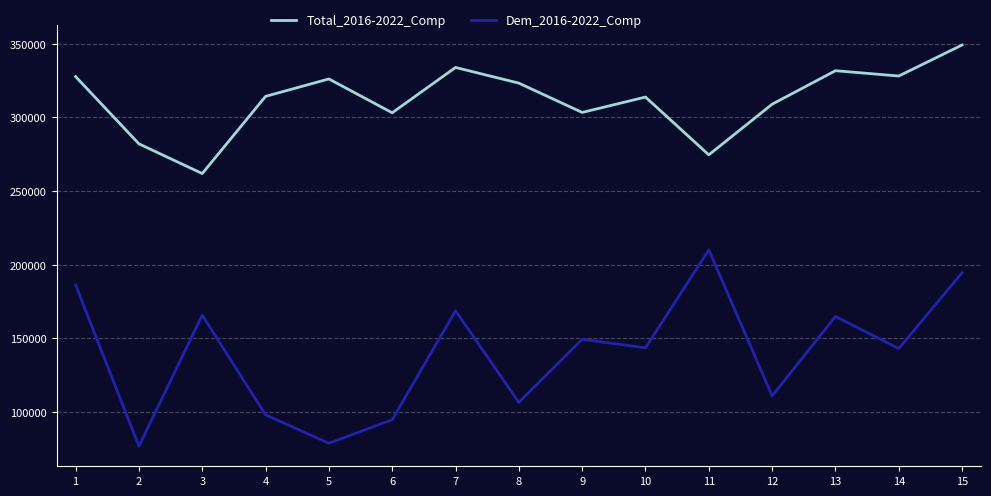

Between 3 and 13, which series saw the biggest shift?

Total_2016-2022_Comp